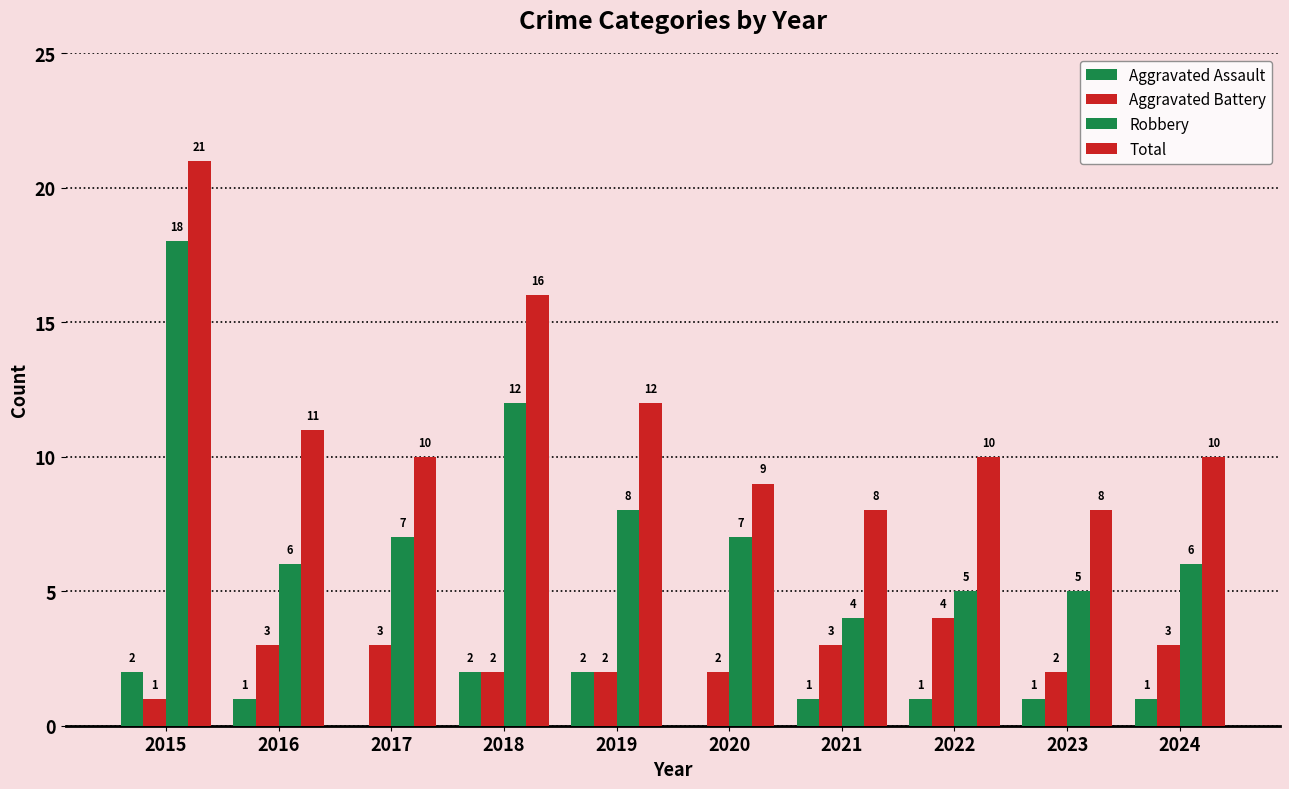

True or false: Aggravated Assault has a value of 0 at 2017.

True